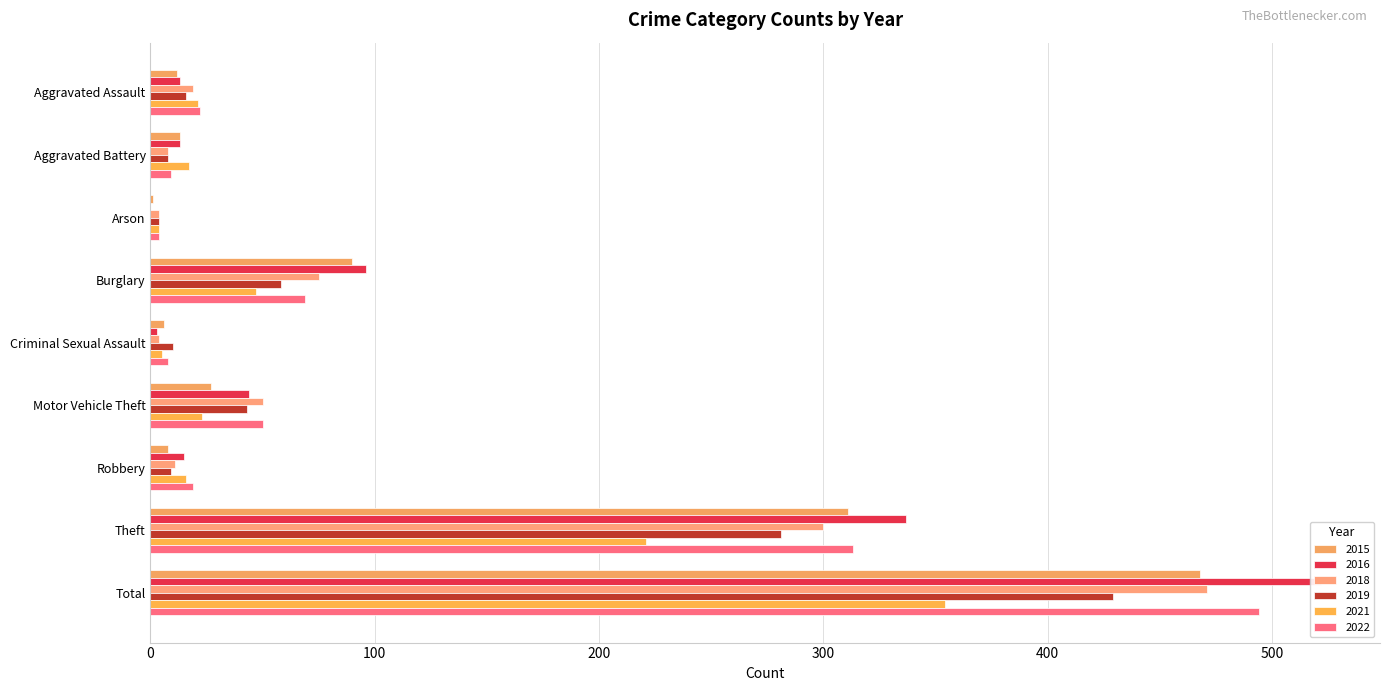

Between Burglary and Aggravated Assault, which is larger?

Burglary